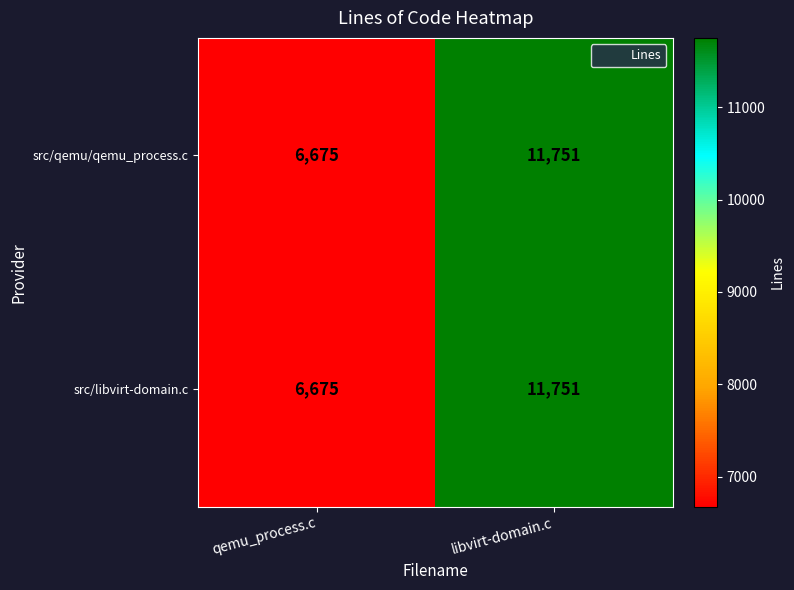

What is the difference between the src/libvirt-domain.c values at libvirt-domain.c and qemu_process.c?

5076